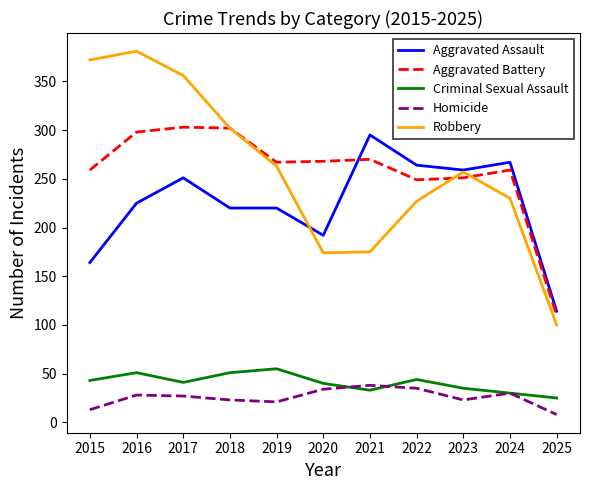

True or false: Homicide has a value of 34 at 2020.

True